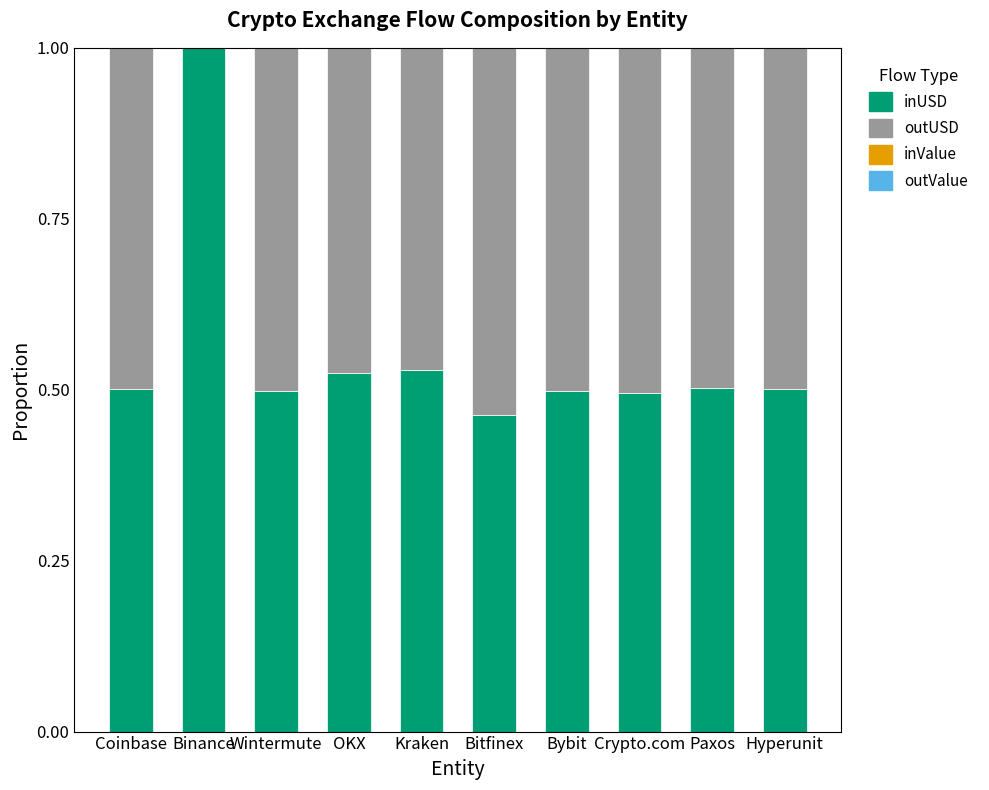

At which label does inUSD reach its peak?

Binance